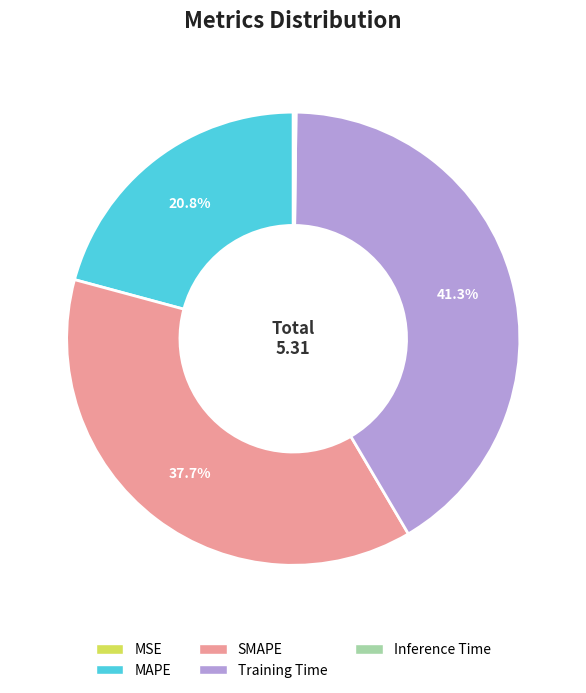

True or false: Training Time accounts for 33% of the total.

False